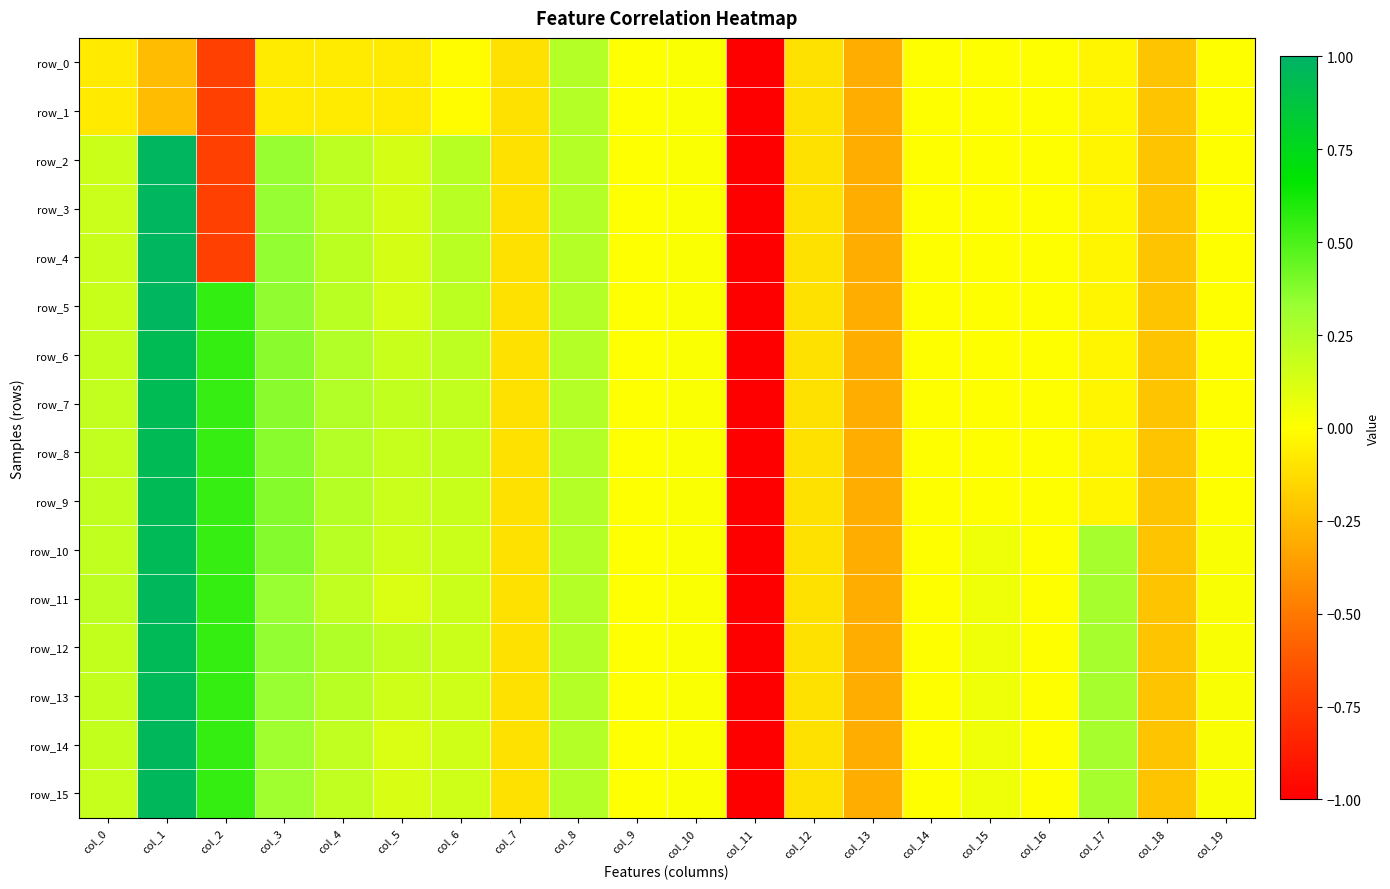

The row_9 series shows 1.0 at col_2. True or false?

False